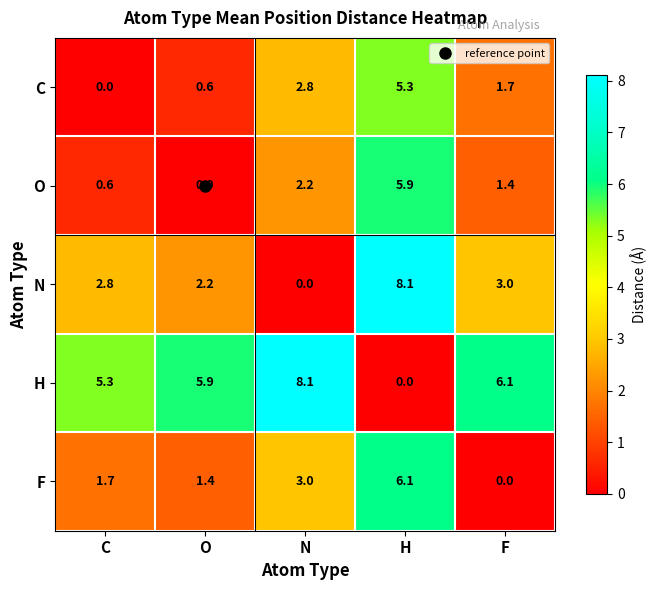

What is the spread (max minus min) of values at O?

5.9